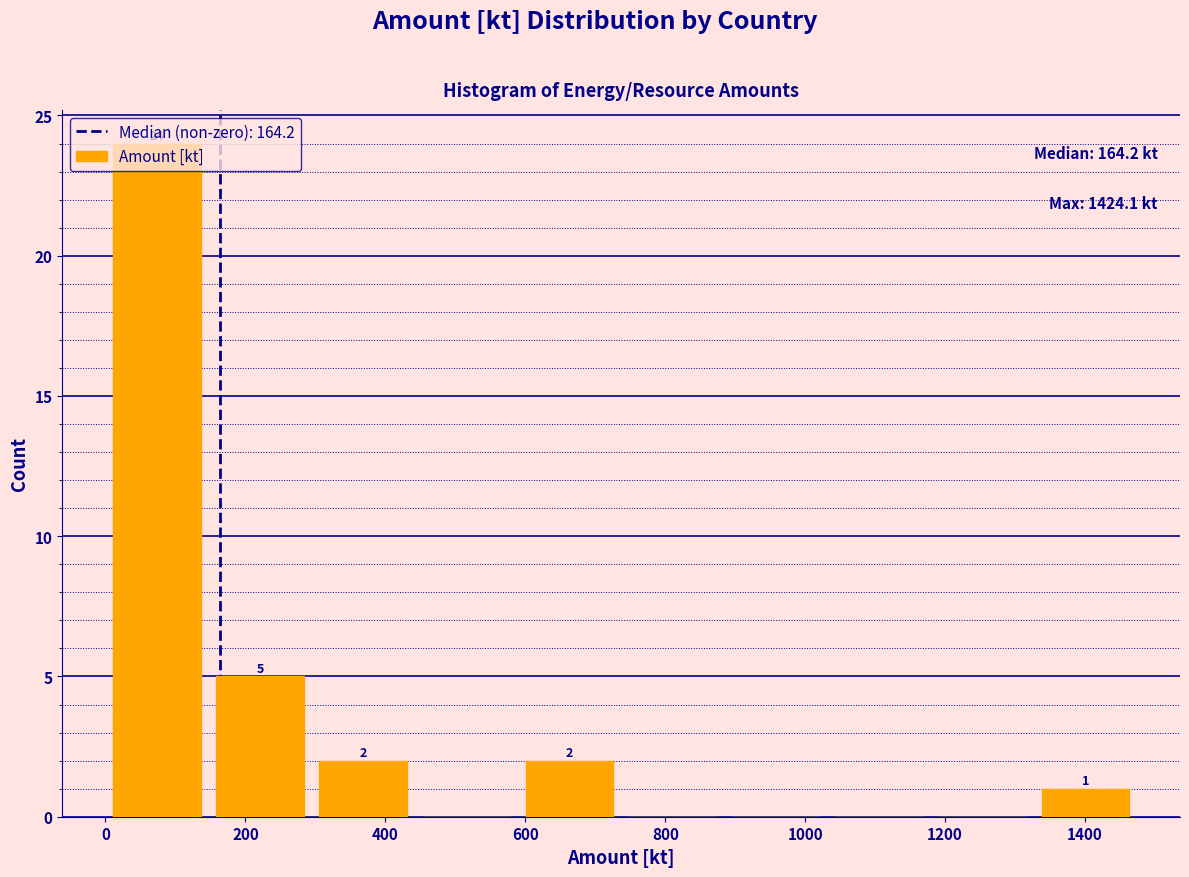

Over which range of the x-axis is the bar tallest?

0 to 140